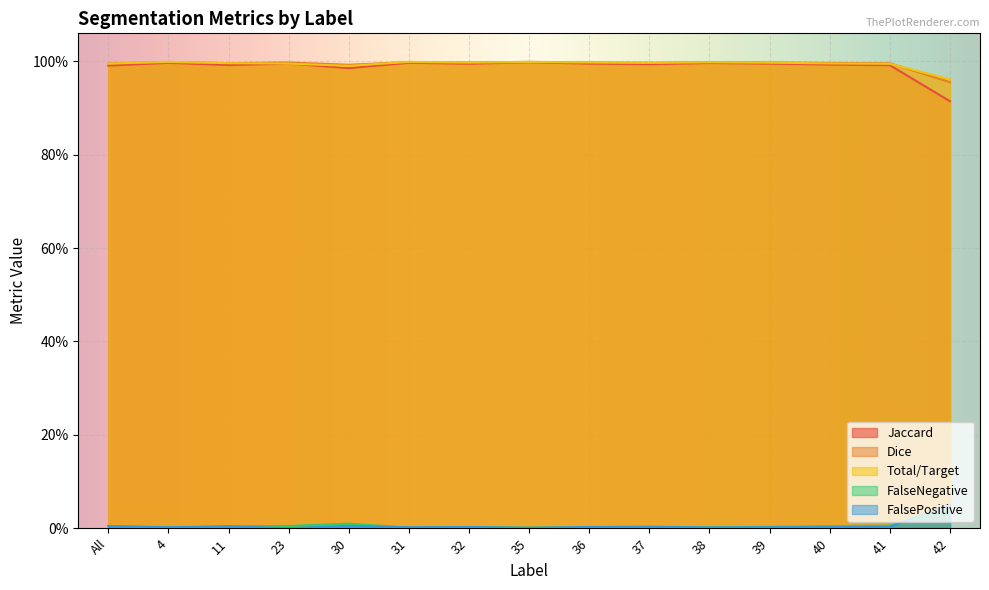

How many series are shown in this chart?

5